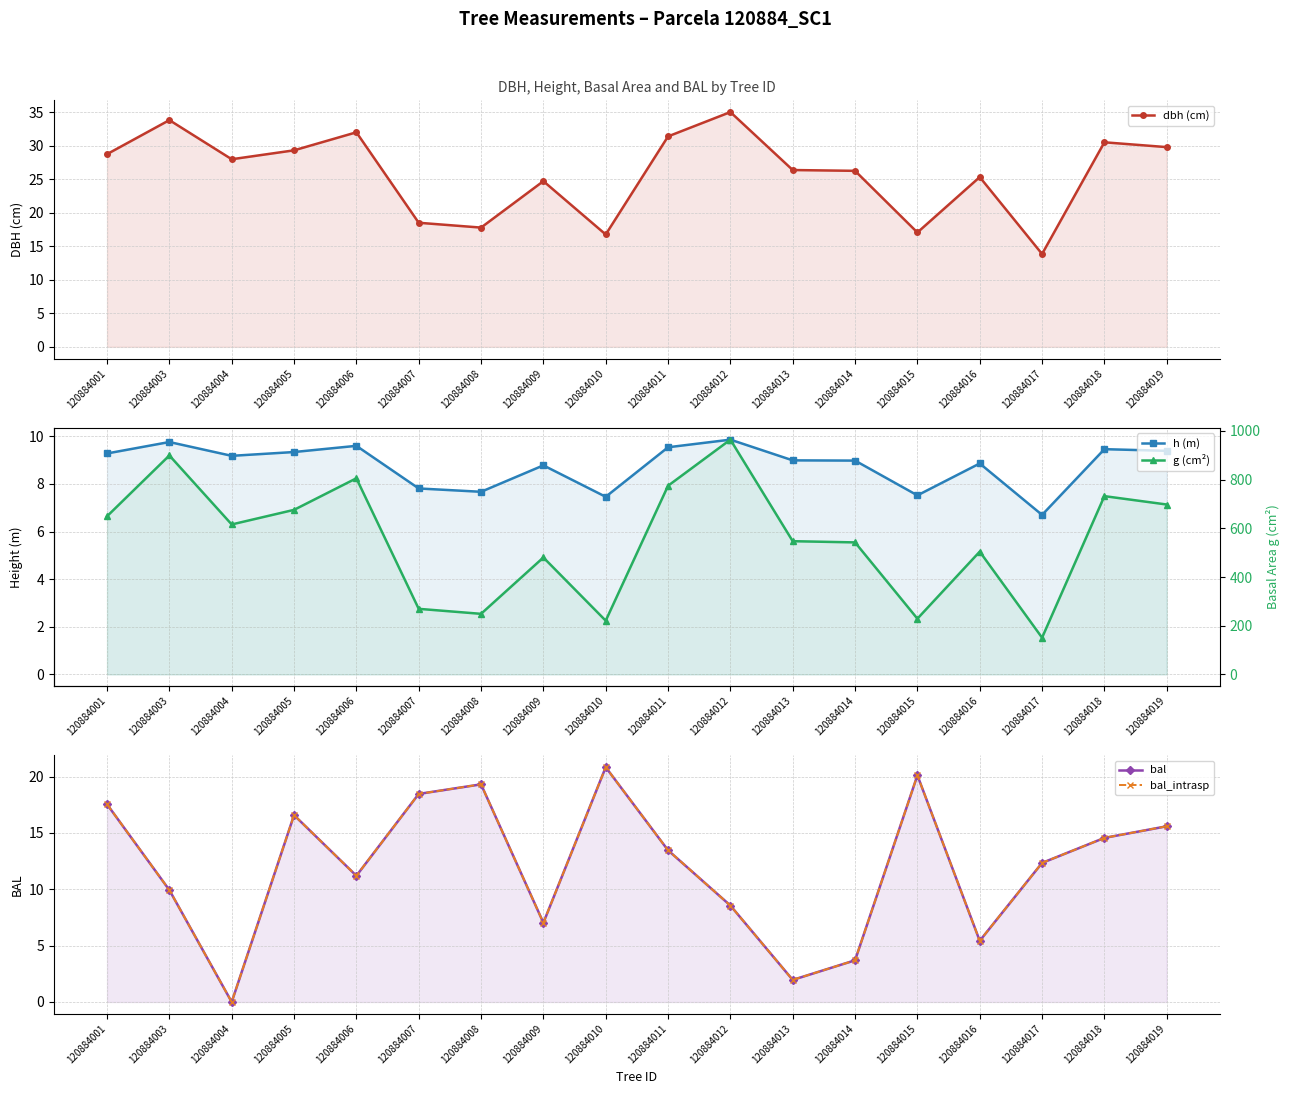

True or false: dbh (cm) and bal_intrasp cross at least once.

True